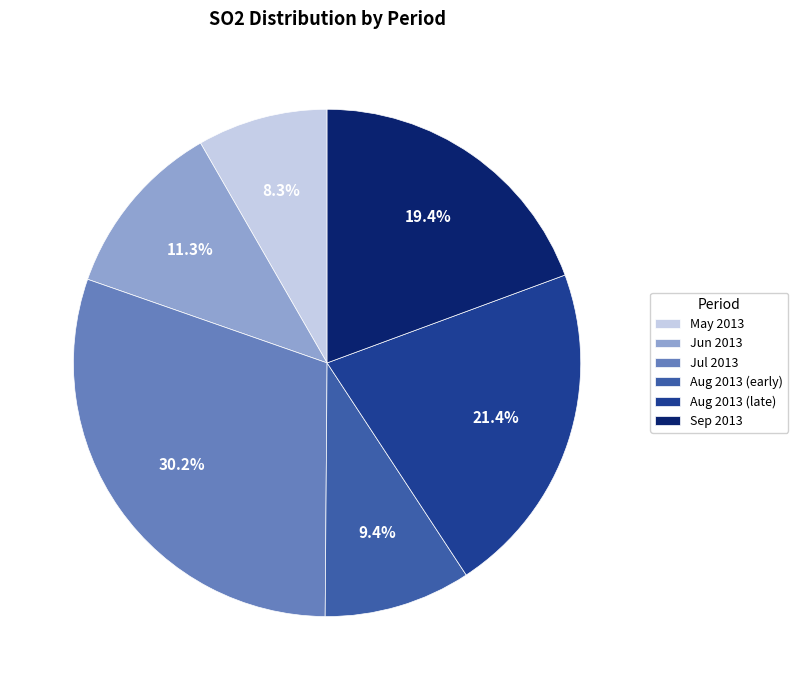

What percentage is NOT represented by Aug 2013 (early)?

90.6%